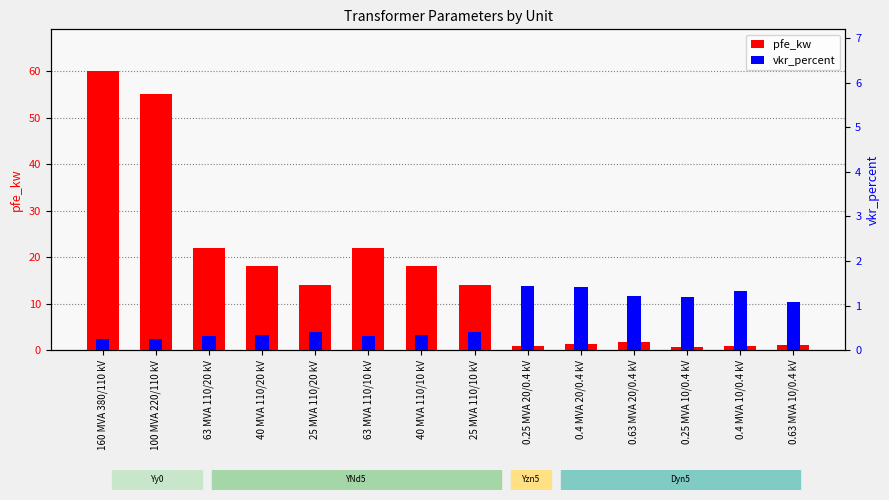

Which has a higher value, 25 MVA 110/20 kV or 63 MVA 110/20 kV?

63 MVA 110/20 kV